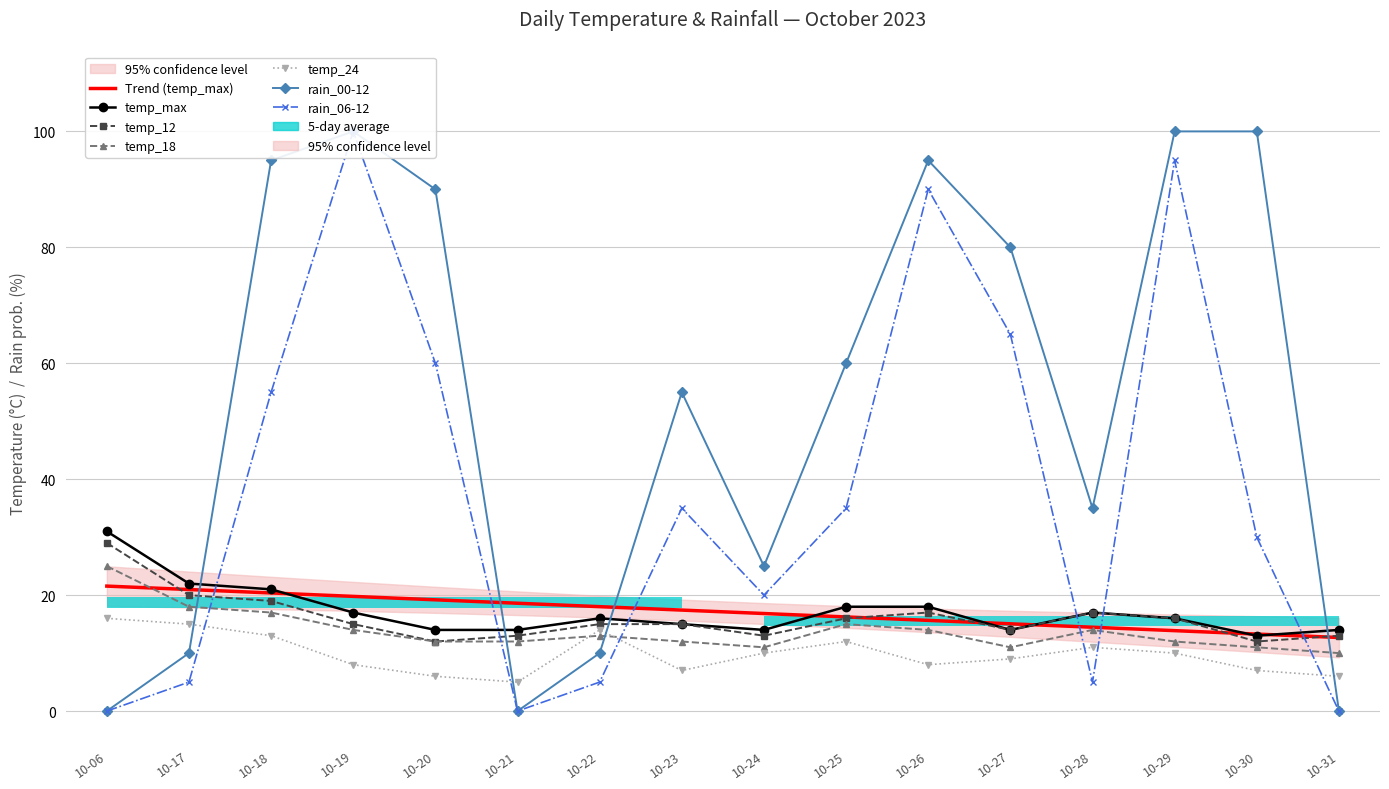

How many values in the temp_12 series are below 15?

6